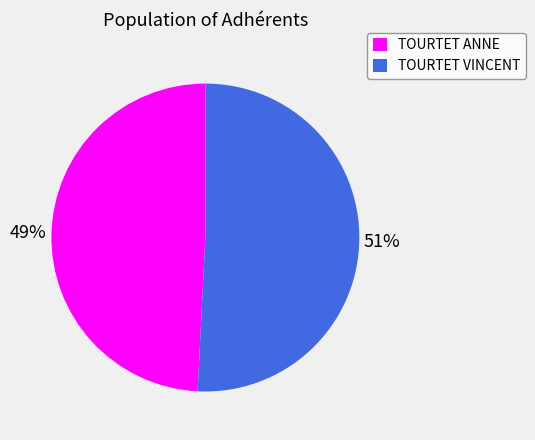

True or false: TOURTET ANNE accounts for 49% of the total.

True